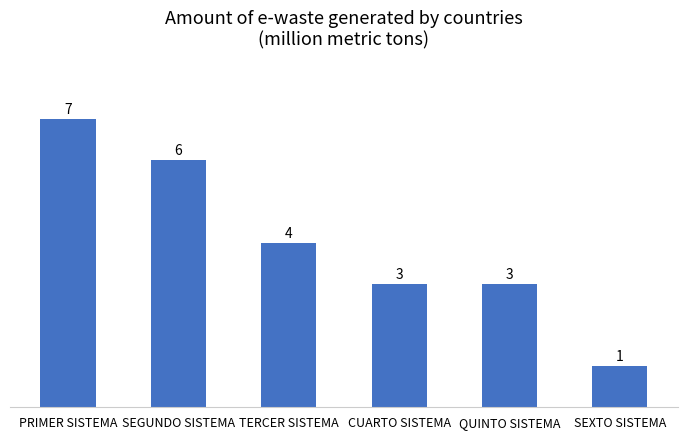

The value at CUARTO SISTEMA is 4. True or false?

False